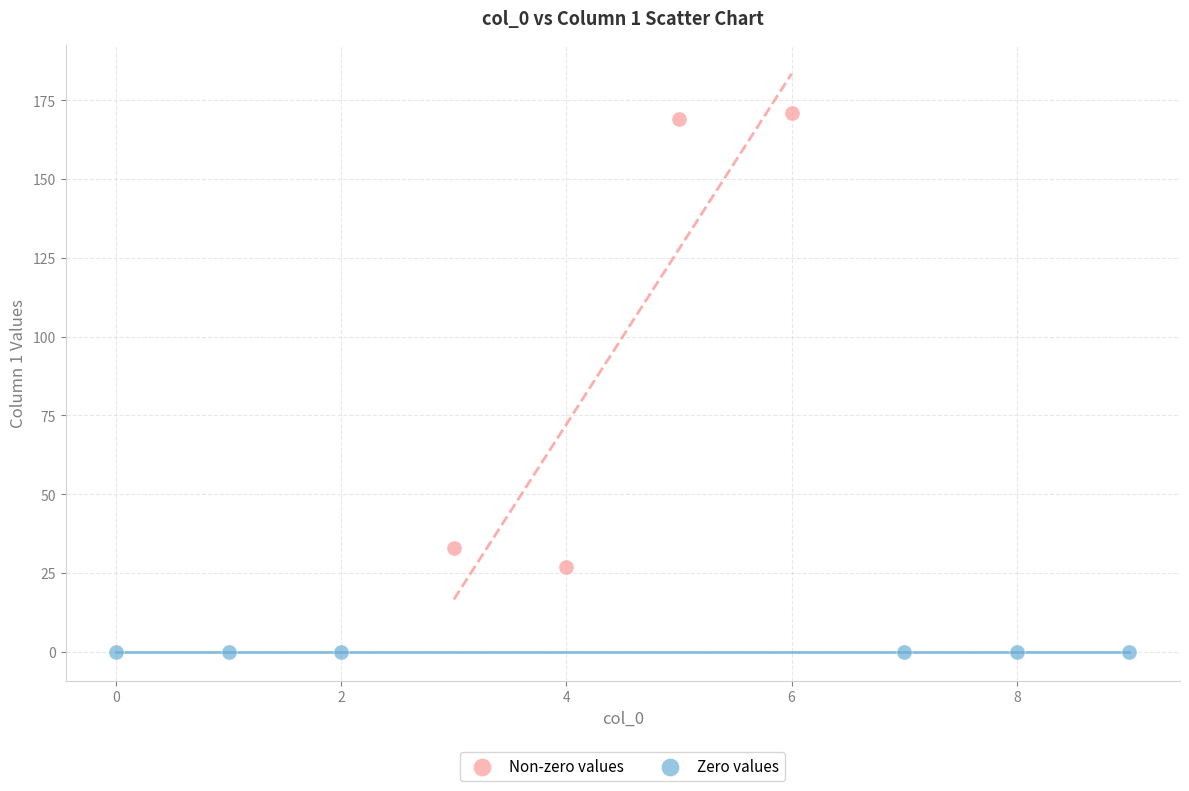

Which series contains the highest Y value?

Non-zero values